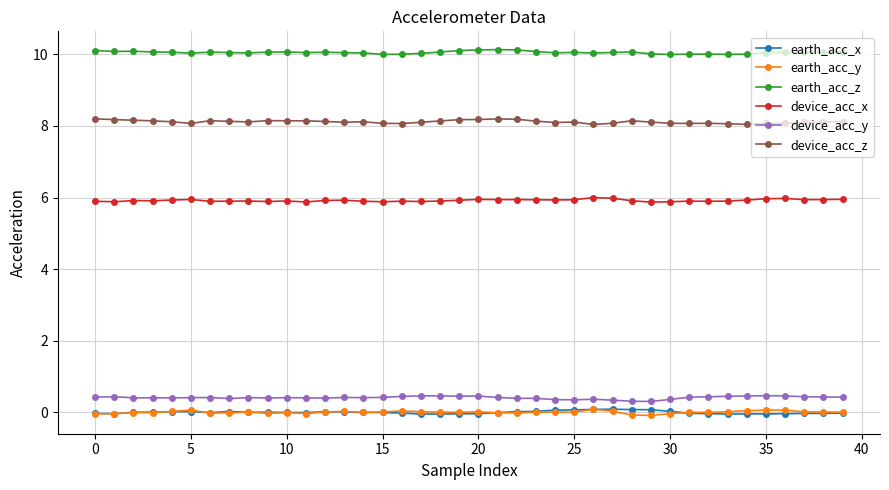

What is the lowest value of the earth_acc_z series?

10.0